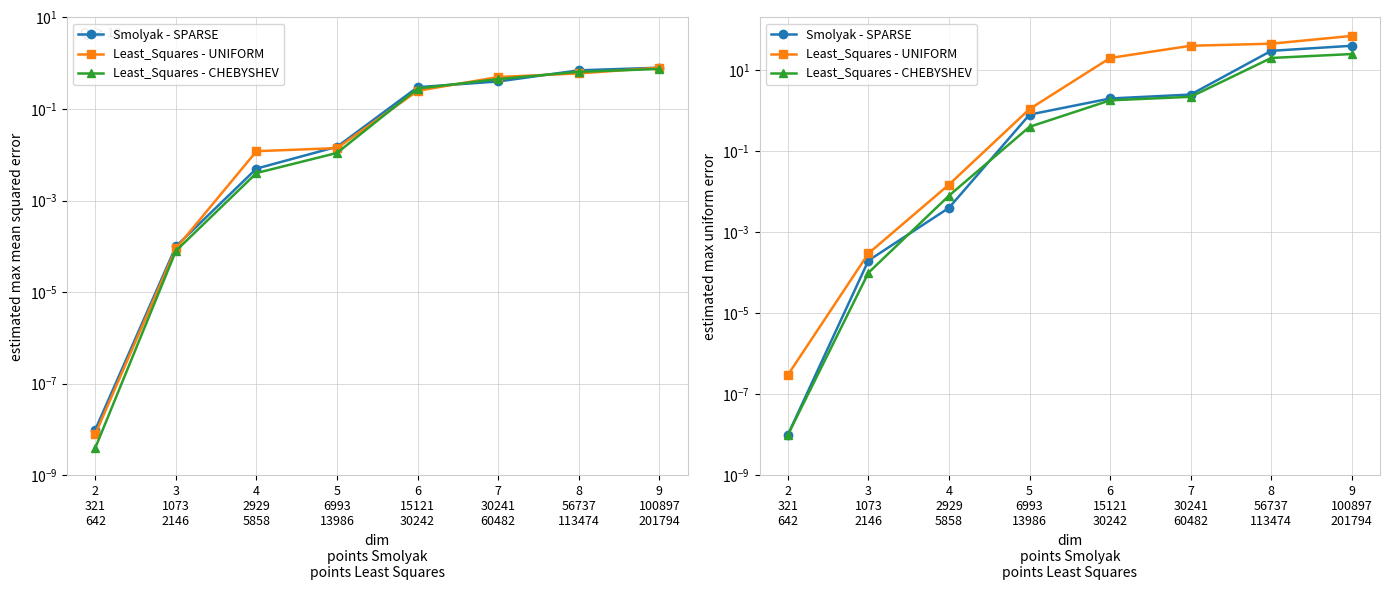

Count the number of categories in the chart.

8